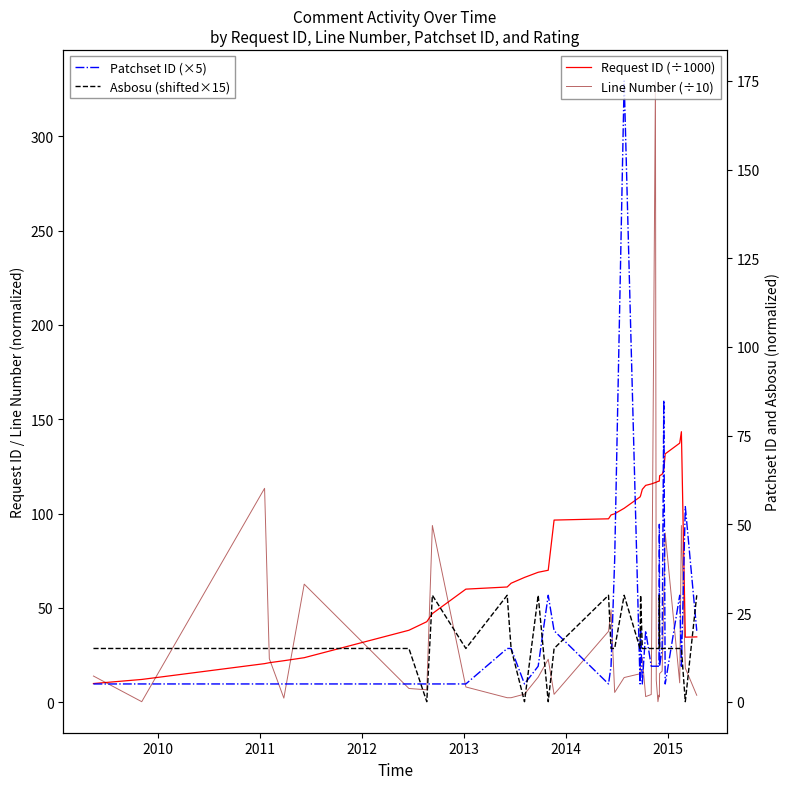

What are all the series names shown in the legend?

Request ID (÷1000), Line Number (÷10), Patchset ID (×5), Asbosu (shifted×15)